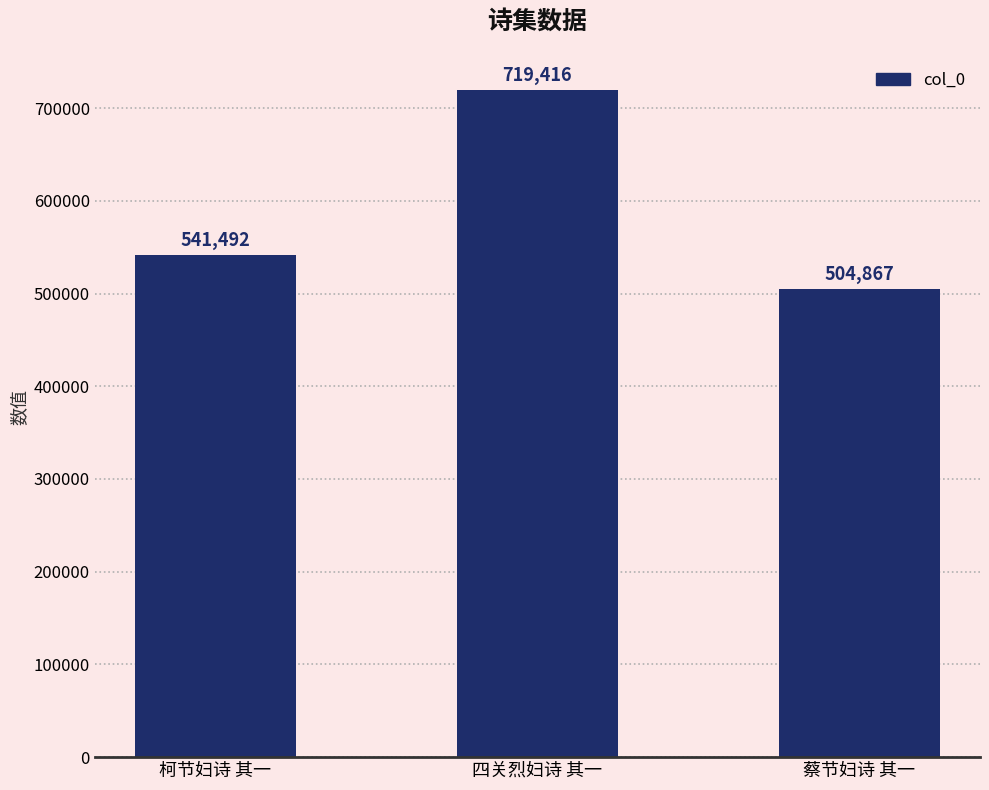

What is the average value?

588592